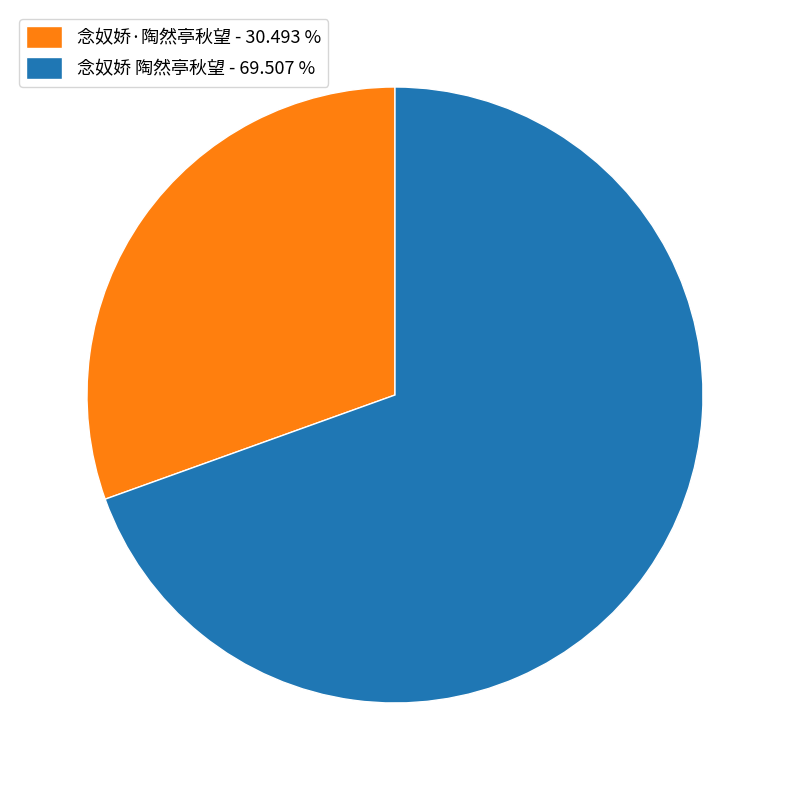

What is the ratio of the value at 念奴娇·陶然亭秋望 - 30.493 % to the value at 念奴娇 陶然亭秋望 - 69.507 %?

0.4